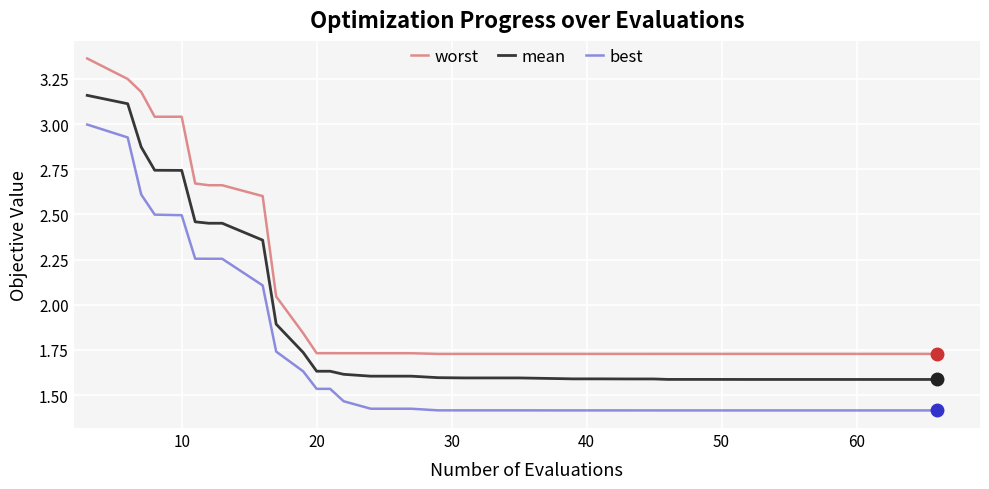

Which series has the largest range (max minus min)?

worst